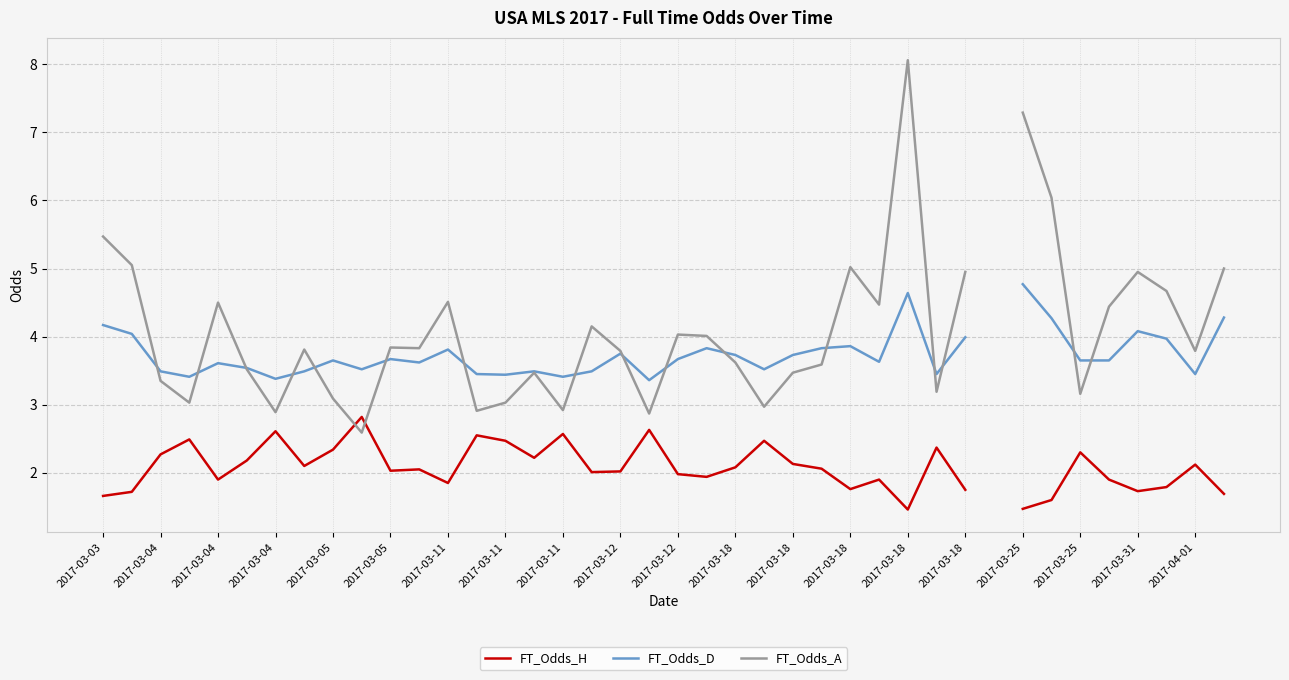

How many times do FT_Odds_A and FT_Odds_D cross each other?

16